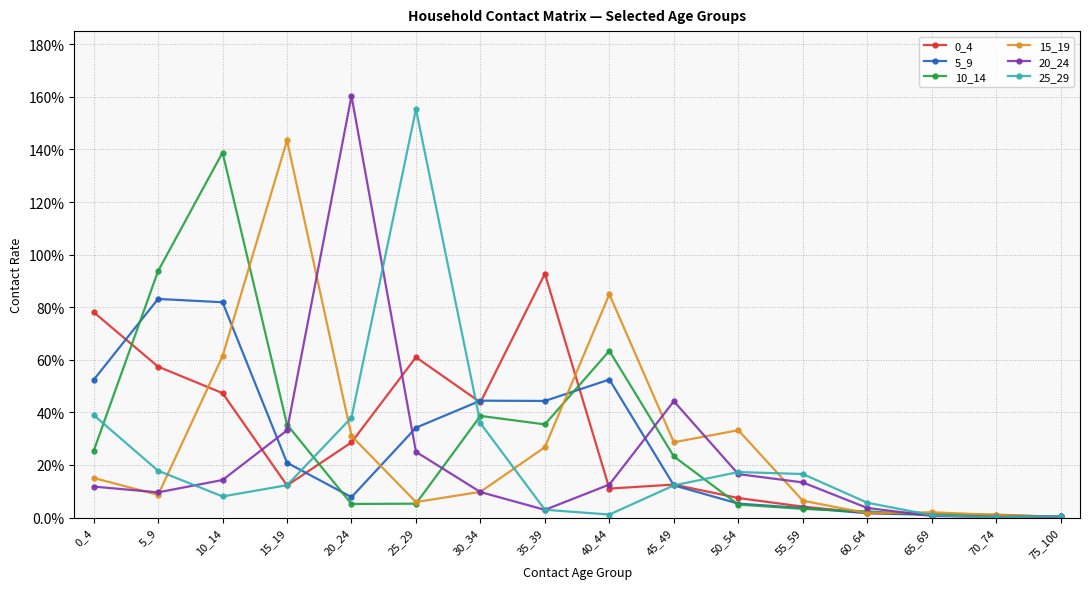

Between which two adjacent categories do 5_9 and 25_29 first intersect?

15_19 and 20_24